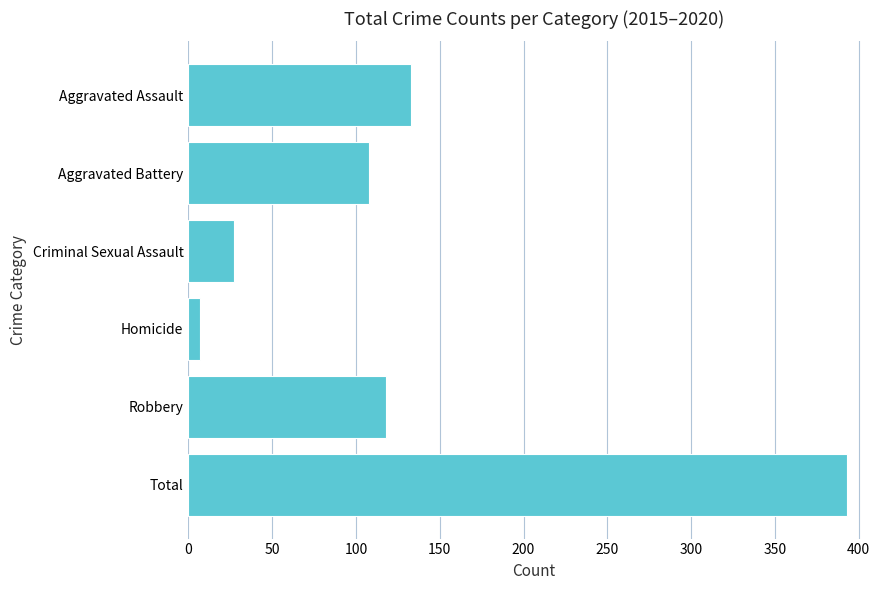

How many series are shown in this chart?

1